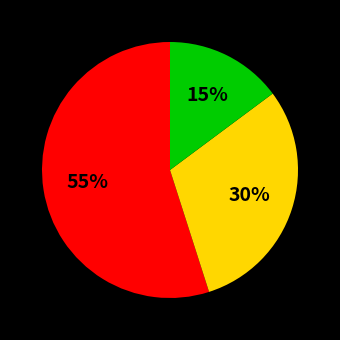

How many segments does this pie chart have?

3